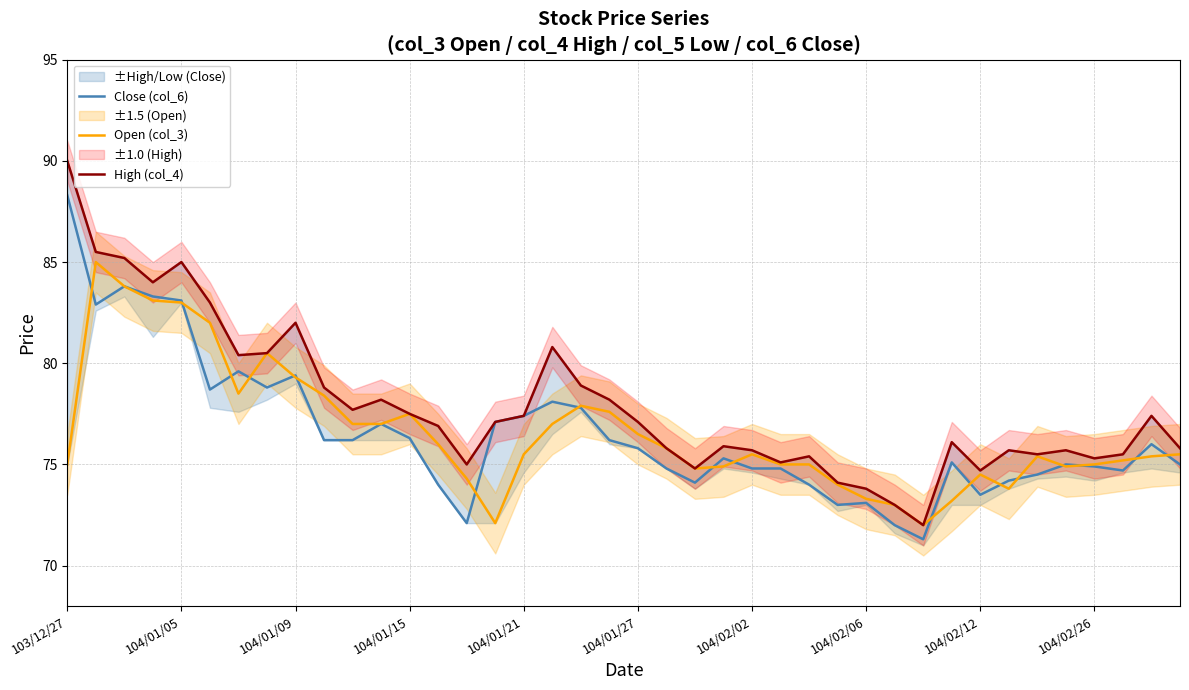

What is the difference between the maximum and minimum values in the Open (col_3) series?

13.0